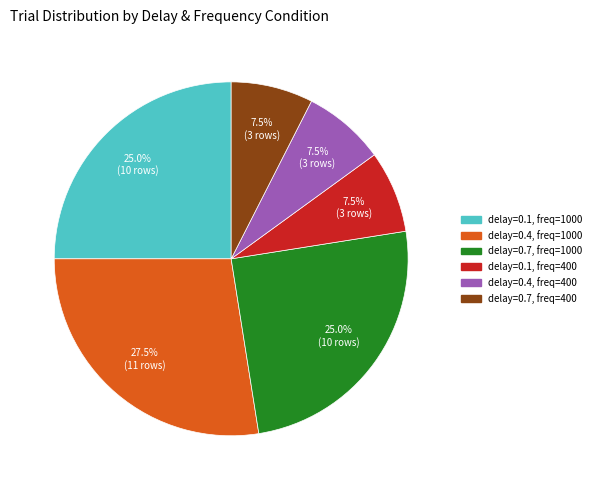

Does any single category account for the majority?

No